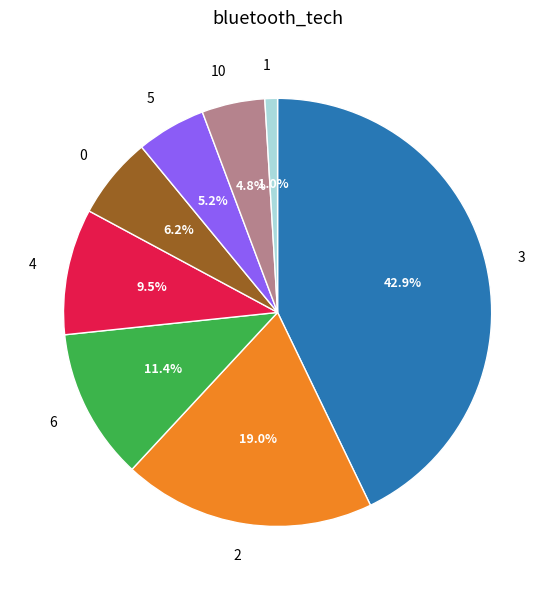

What is the largest slice in the pie chart?

3